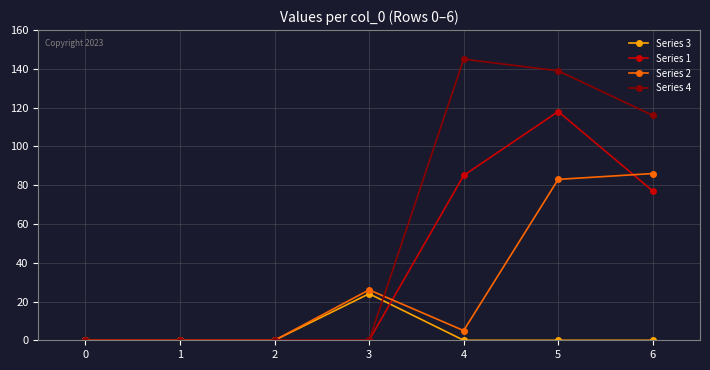

True or false: Series 3 has a value of -9 at 2.

False